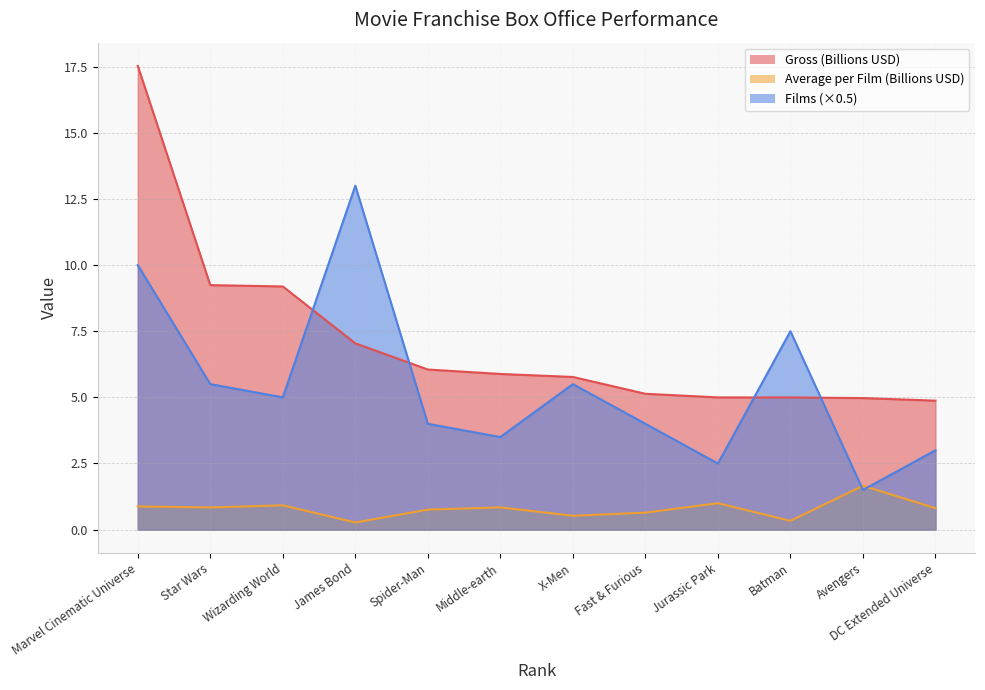

How many series are shown in this chart?

3